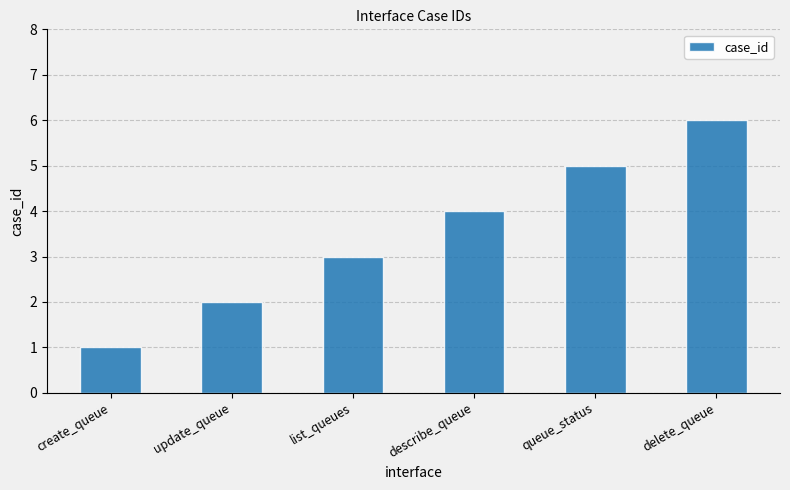

What is the change in value from create_queue to update_queue?

+1